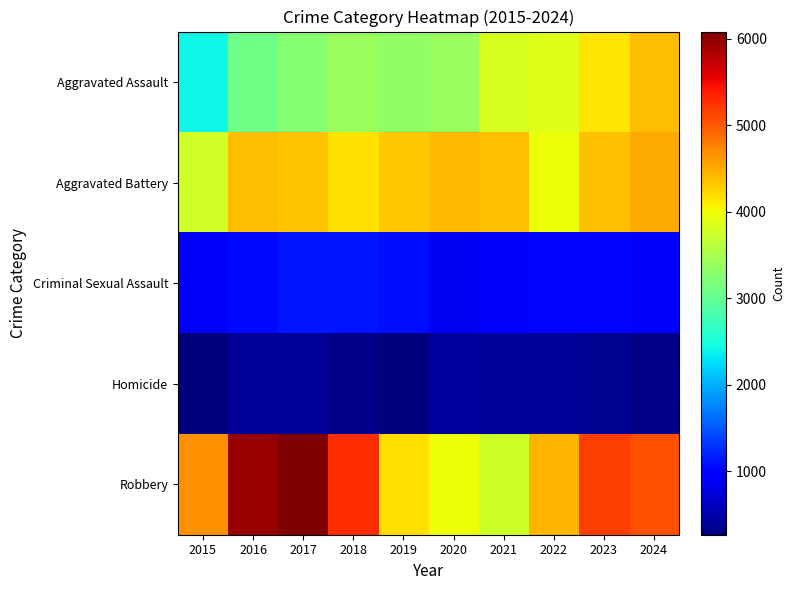

Reading left to right, what are all the values shown in this chart?

Aggravated Assault: 2015=2422	2016=3099	2017=3247	2018=3379	2019=3323	2020=3380	2021=3811	2022=3866	2023=4135	2024=4392
Aggravated Battery: 2015=3784	2016=4391	2017=4351	2018=4167	2019=4321	2020=4418	2021=4377	2022=3976	2023=4371	2024=4497
Criminal Sexual Assault: 2015=987	2016=1054	2017=1115	2018=1116	2019=1069	2020=865	2021=955	2022=1020	2023=1032	2024=901
Homicide: 2015=263	2016=378	2017=391	2018=310	2019=278	2020=436	2021=422	2022=379	2023=355	2024=325
Robbery: 2015=4671	2016=5954	2017=6084	2018=5267	2019=4191	2020=3975	2021=3751	2022=4443	2023=5174	2024=5058